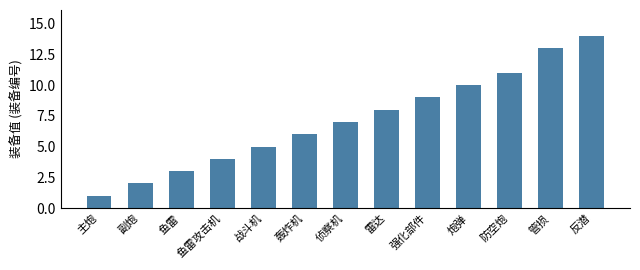

Reading left to right, what are all the values shown in this chart?

主炮=1	副炮=2	鱼雷=3	鱼雷攻击机=4	战斗机=5	轰炸机=6	侦察机=7	雷达=8	强化部件=9	炮弹=10	防空炮=11	管损=13	反潜=14